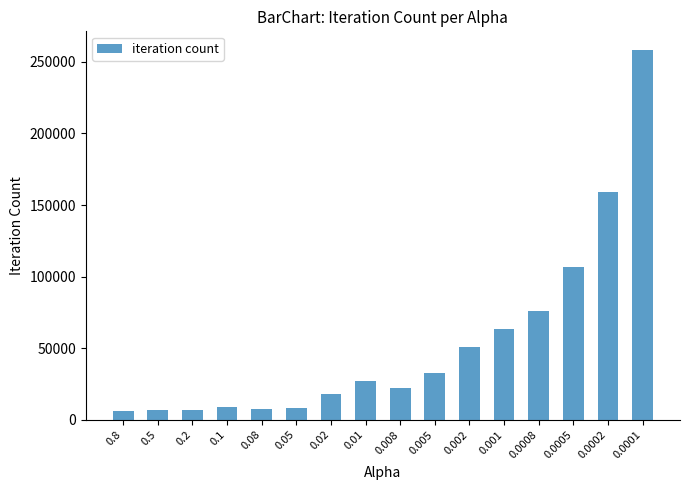

What position from the right is 0.0008?

4